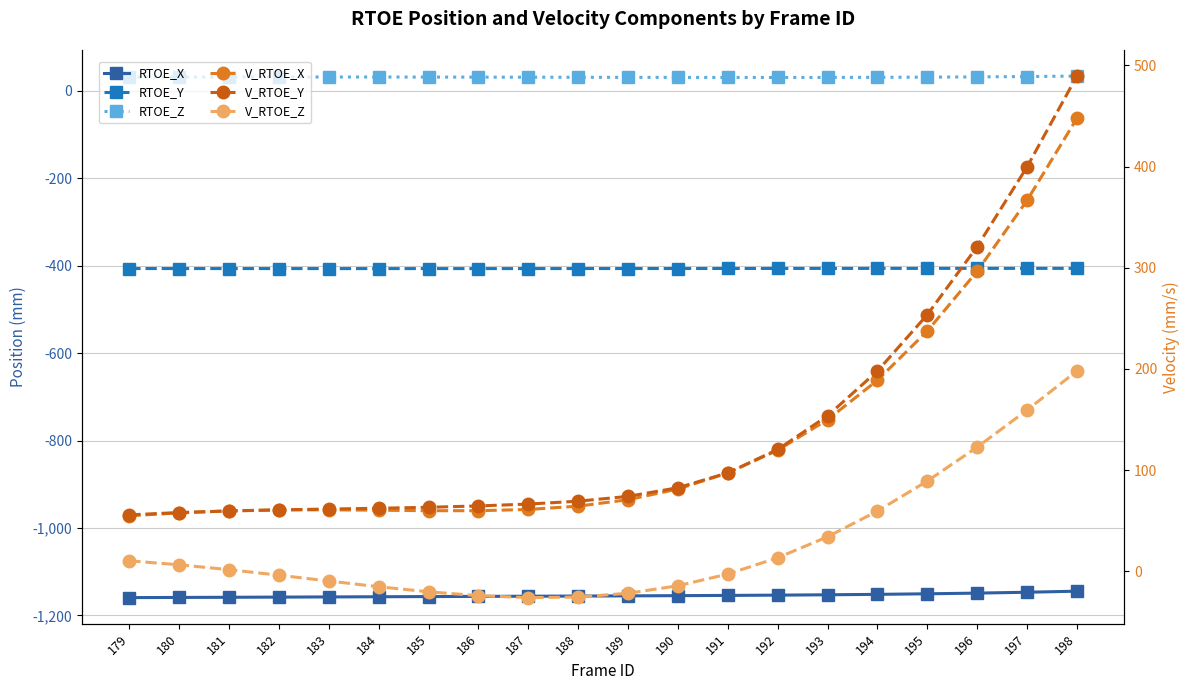

Is it true that V_RTOE_Z equals 198.0 at 198?

True